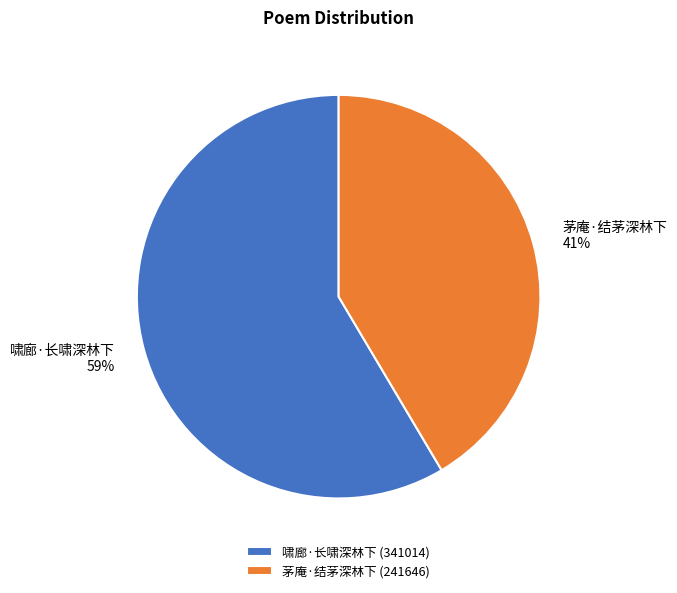

How many slices are in this pie chart?

2